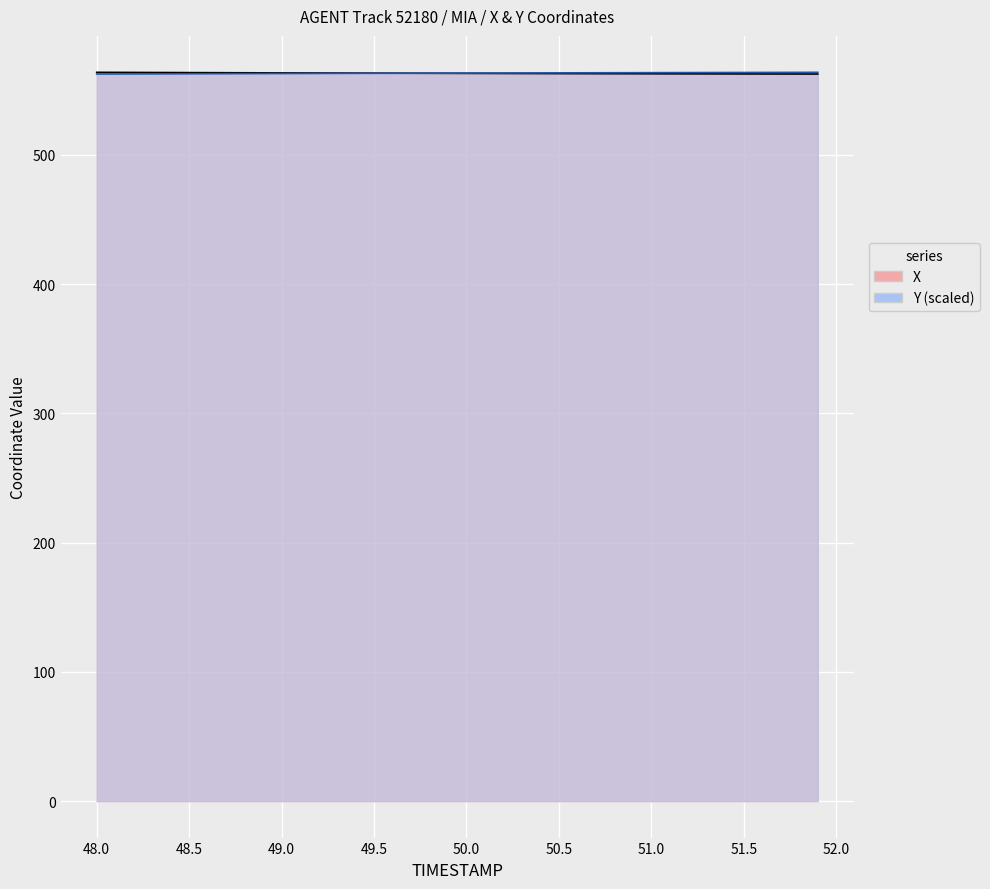

What is the greatest value displayed?

563.8